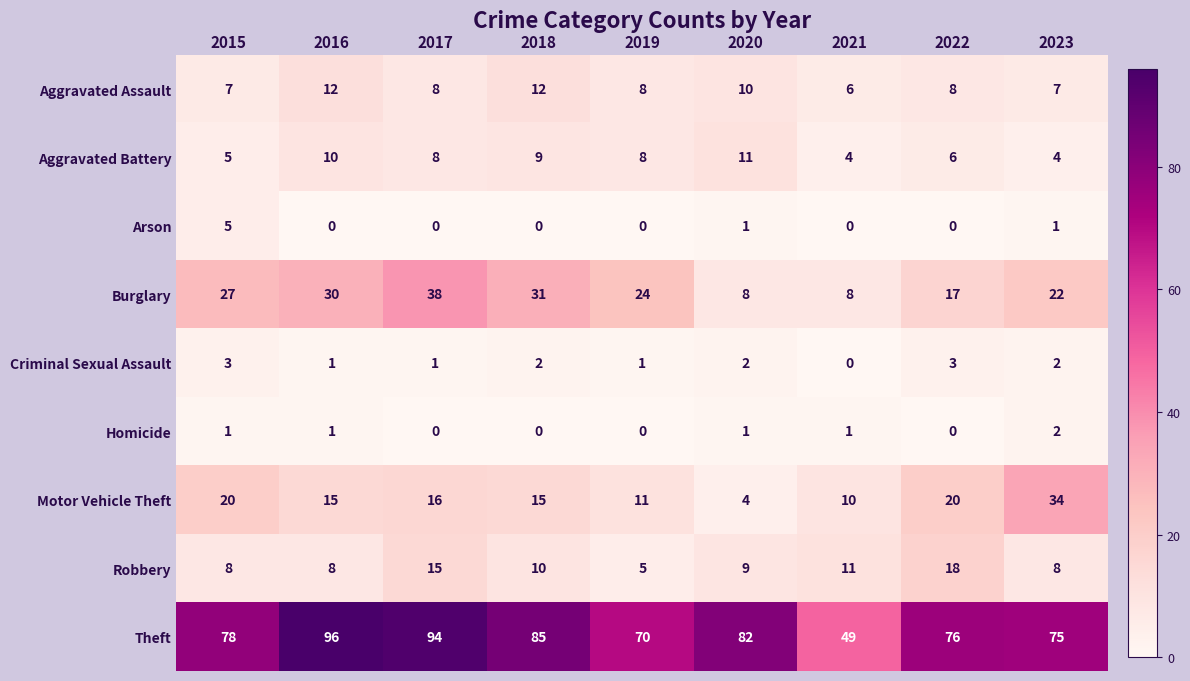

Rank the series by their maximum value, from highest to lowest.

Theft, Burglary, Motor Vehicle Theft, Robbery, Aggravated Assault, Aggravated Battery, Arson, Criminal Sexual Assault, Homicide